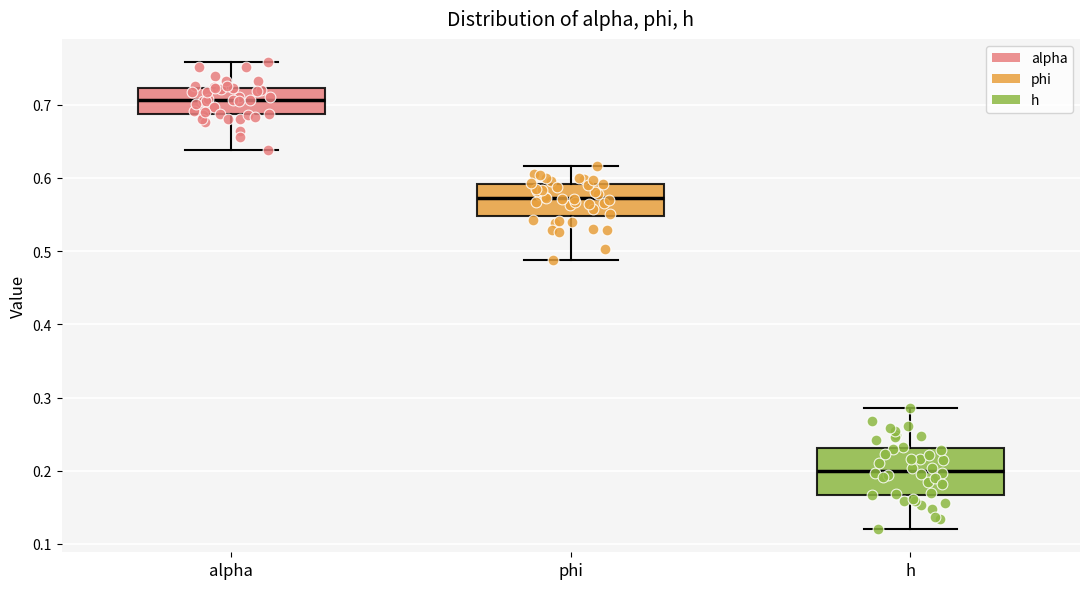

Reading left to right, transcribe this box plot: for each box, give where its median line is, the range the box spans, and where its two whiskers end, as read against the y-axis. The values are not printed on the chart, so give them approximately, as read against the axis.

alpha: median 0.71, box 0.69 to 0.72, whiskers 0.64 to 0.76
phi: median 0.57, box 0.55 to 0.59, whiskers 0.49 to 0.62
h: median 0.20, box 0.17 to 0.23, whiskers 0.12 to 0.29